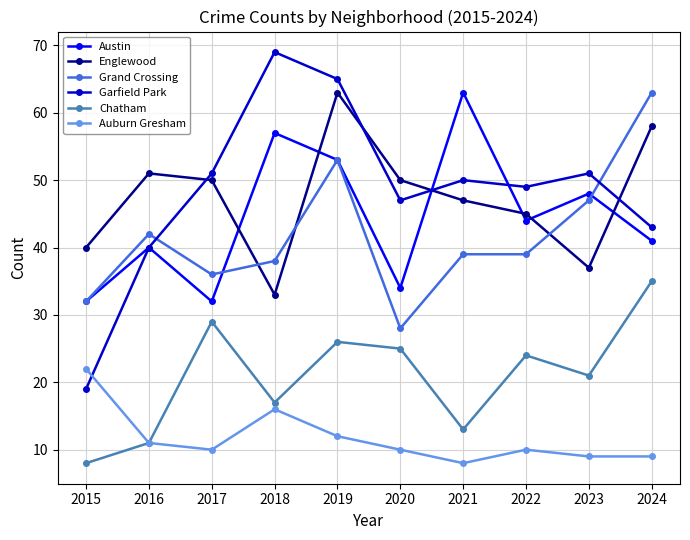

Rank the series at 2021 from highest to lowest value.

Austin, Garfield Park, Englewood, Grand Crossing, Chatham, Auburn Gresham